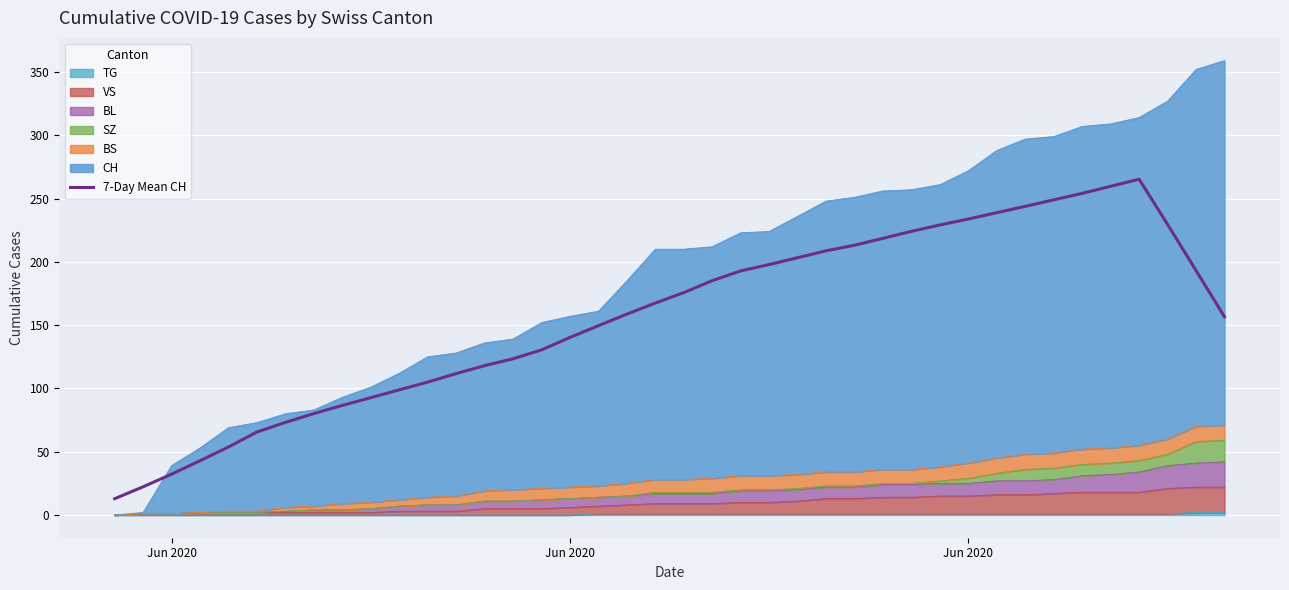

What is the average value?

156.0